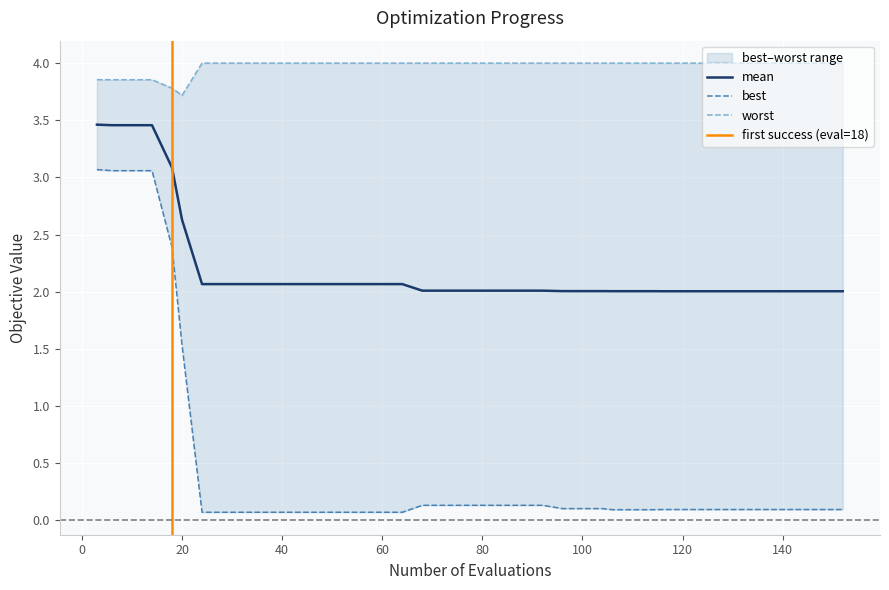

Is it true that mean equals 2.1 at 40?

True